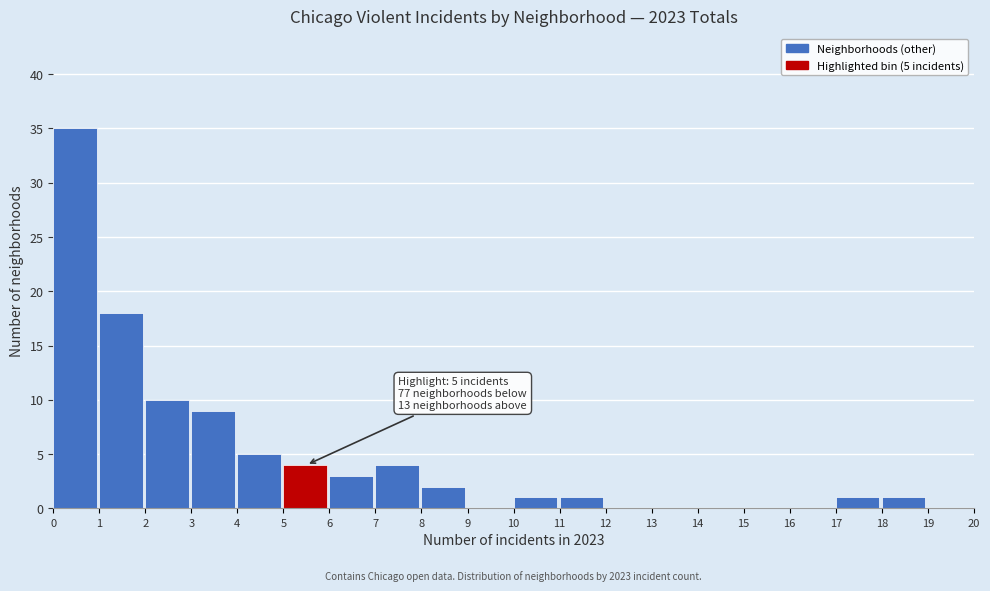

Over which range of the x-axis is the bar tallest?

0 to 1